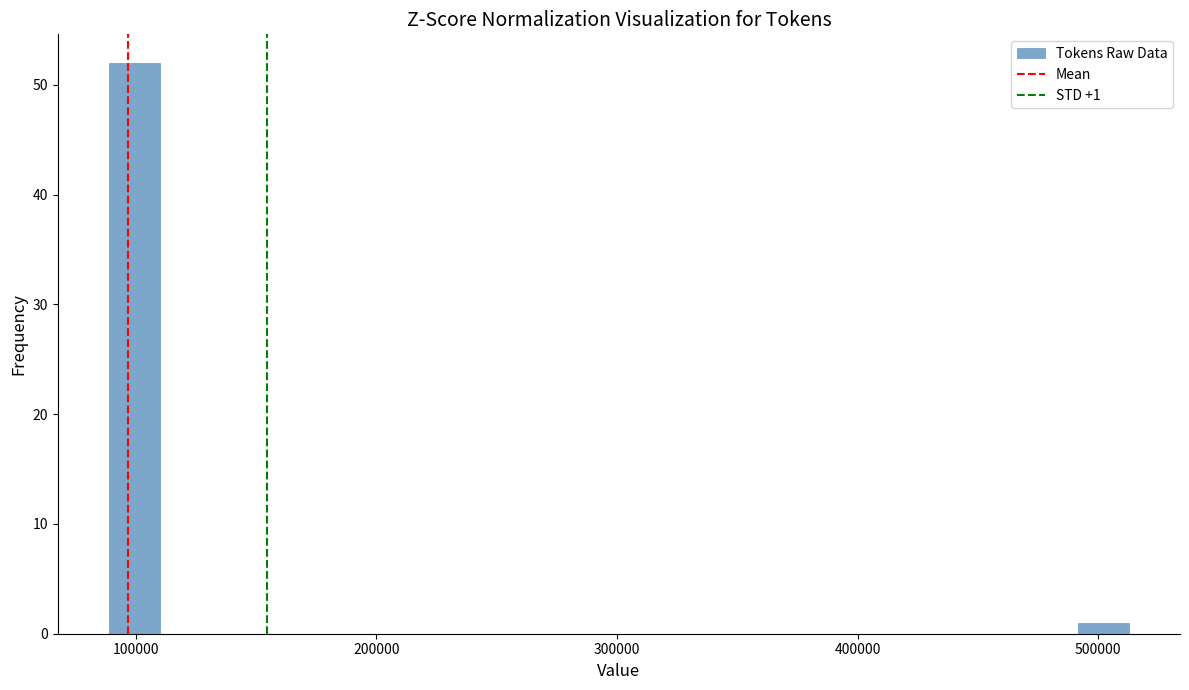

Read against the x-axis, roughly where is the centre of the tallest bar?

100000